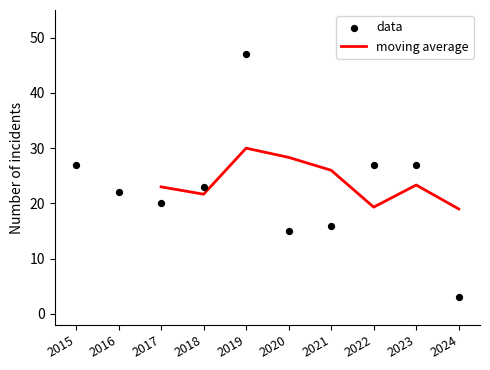

The moving average series shows 21.7 at 2018. True or false?

True